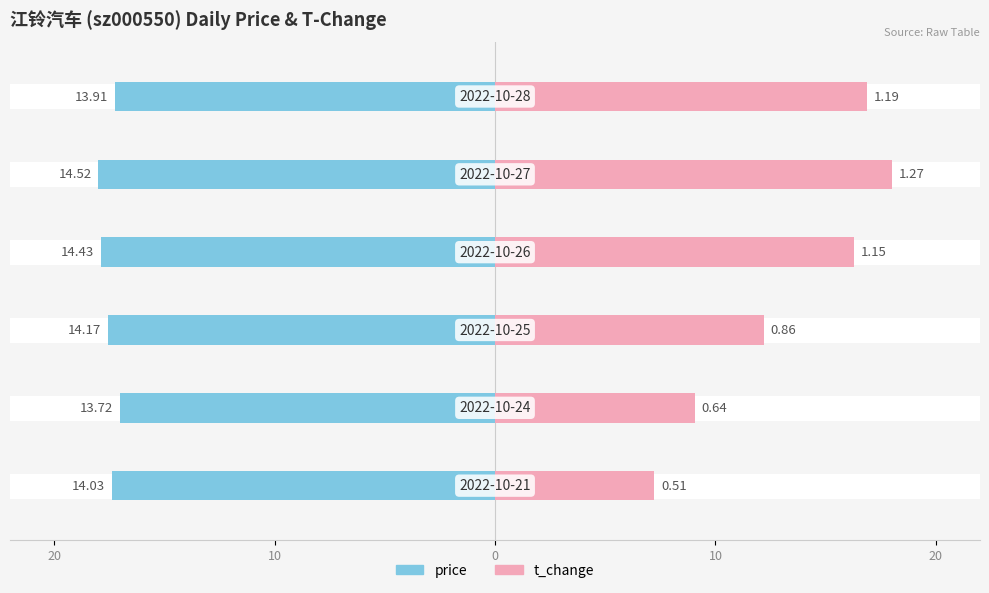

Is it true that price equals -17.0 at 10?

True